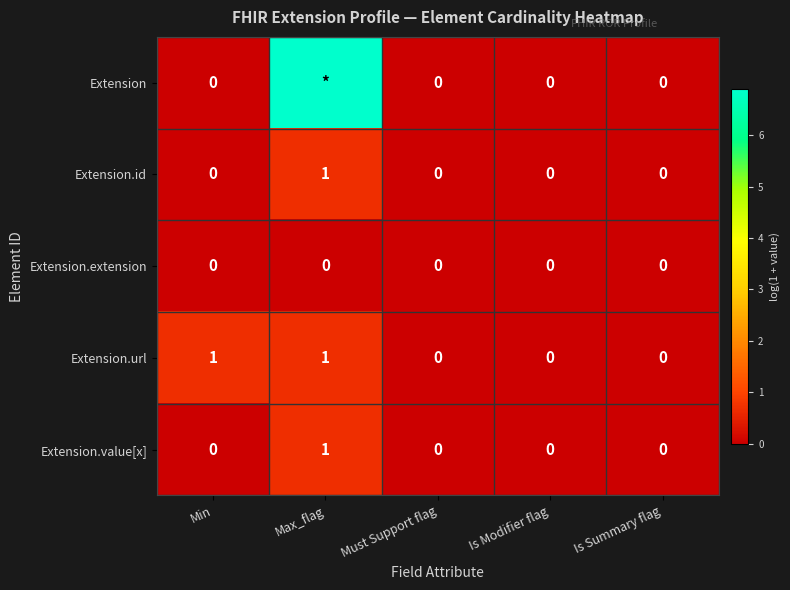

Is the value of Extension.extension at Is Modifier flag greater than the value of Extension.url at Max_flag?

No